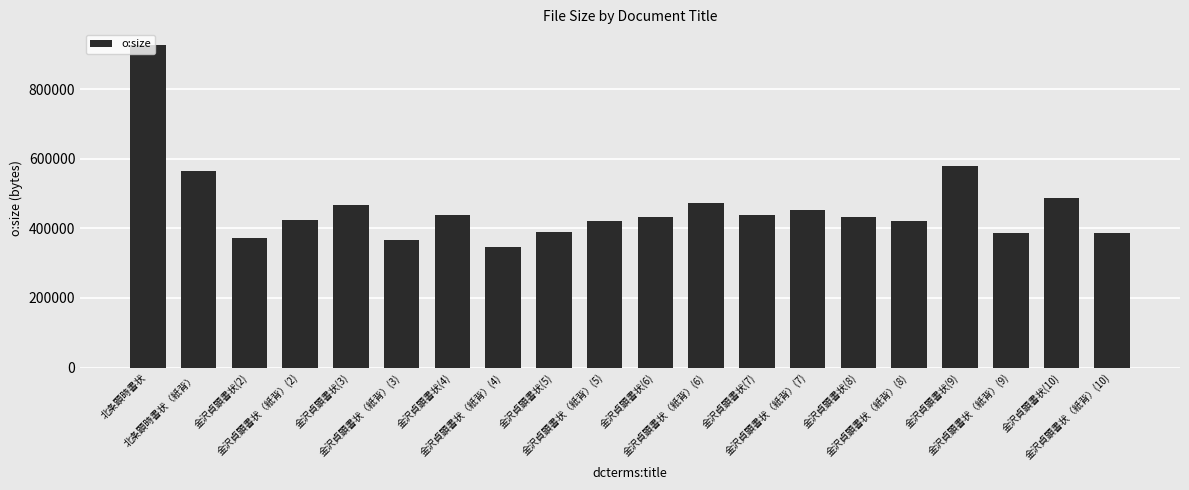

What is the maximum value shown in the chart?

925269